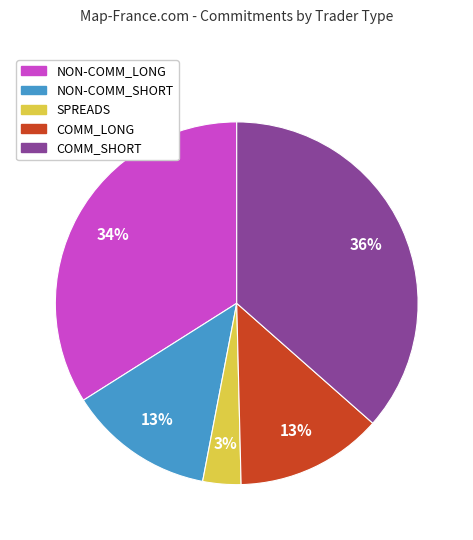

What percentage is the NON-COMM_LONG slice, to the nearest percent?

34%